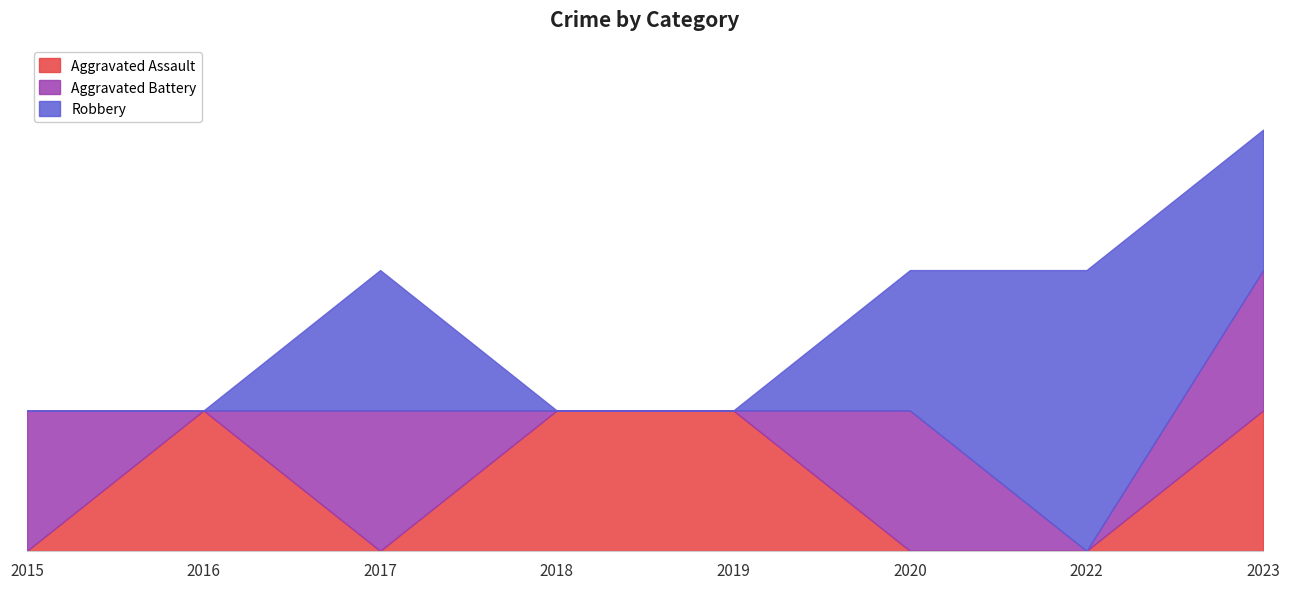

What is the sum of all Aggravated Battery values?

4